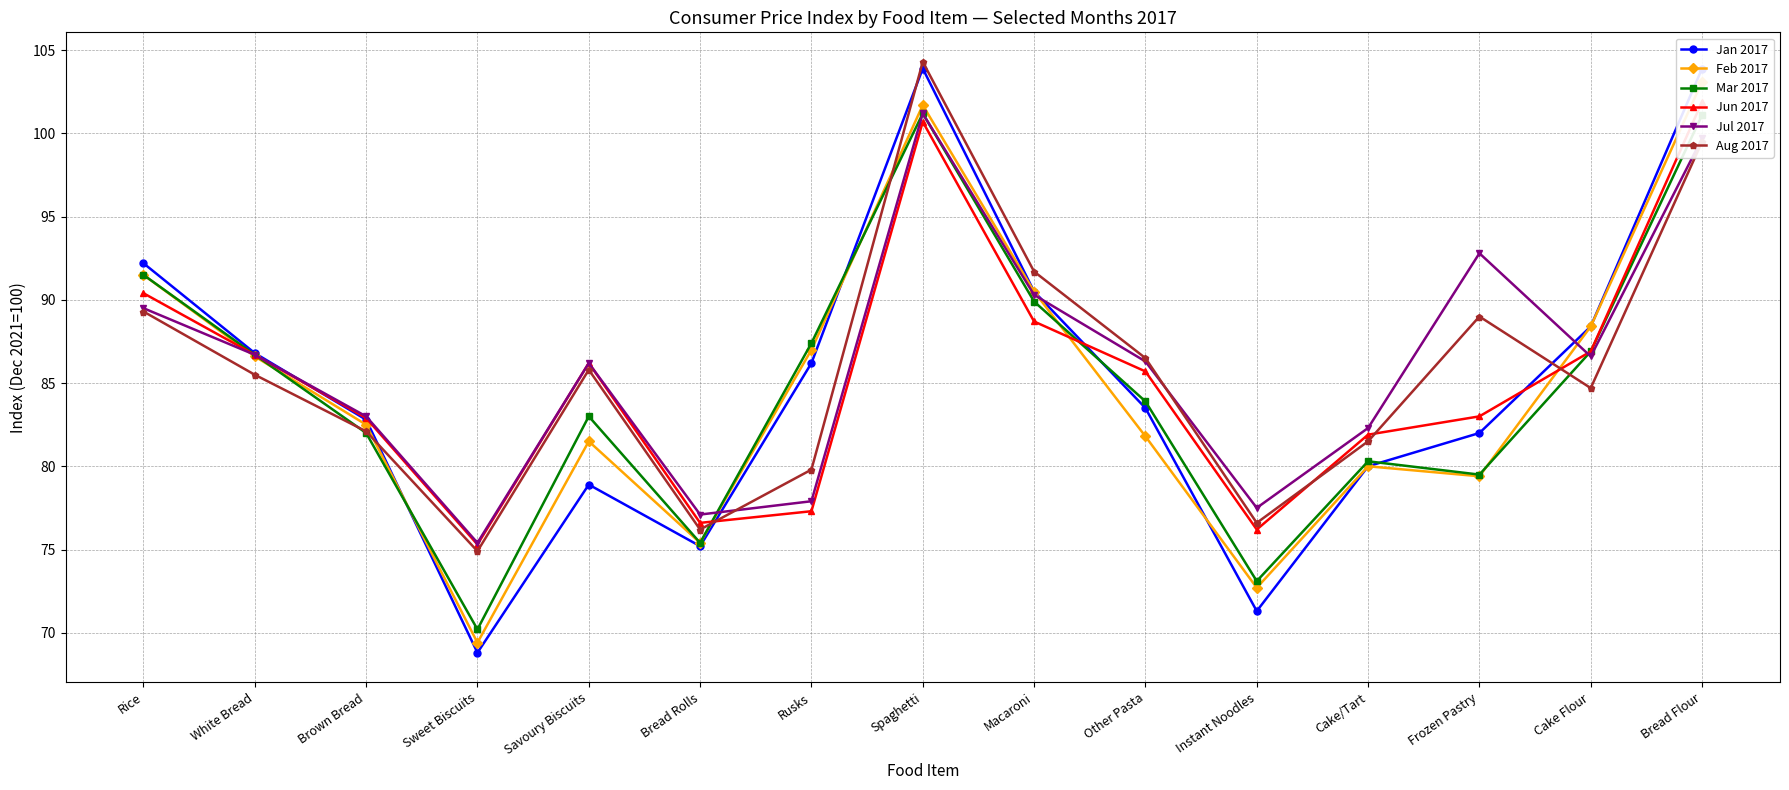

At Spaghetti, list the series in order from smallest to largest.

Jun 2017, Mar 2017, Jul 2017, Feb 2017, Jan 2017, Aug 2017